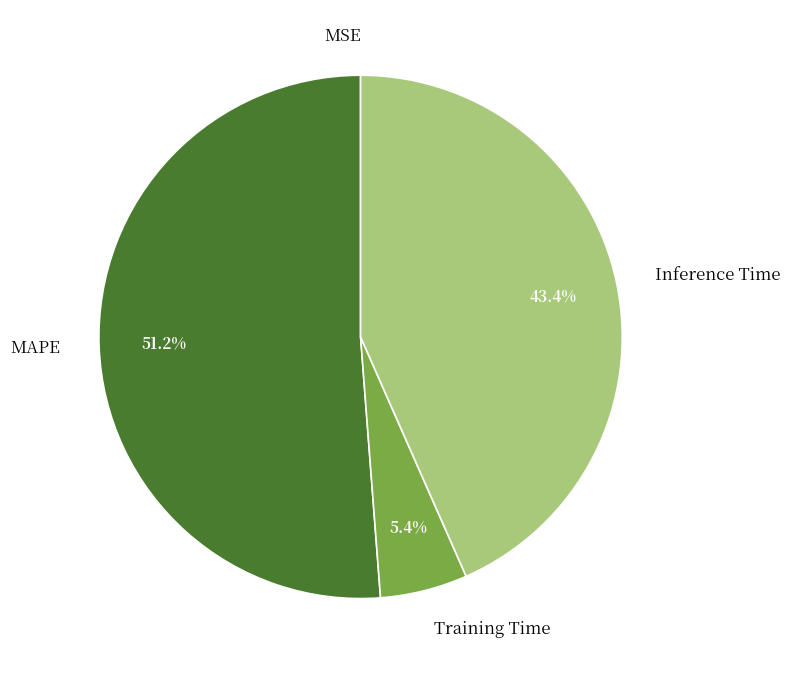

What is the largest slice in the pie chart?

MAPE